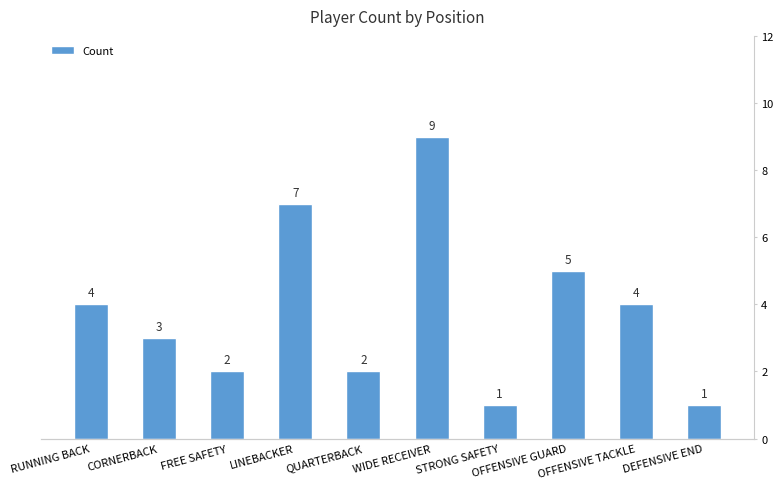

What is the difference between the values at STRONG SAFETY and CORNERBACK?

2